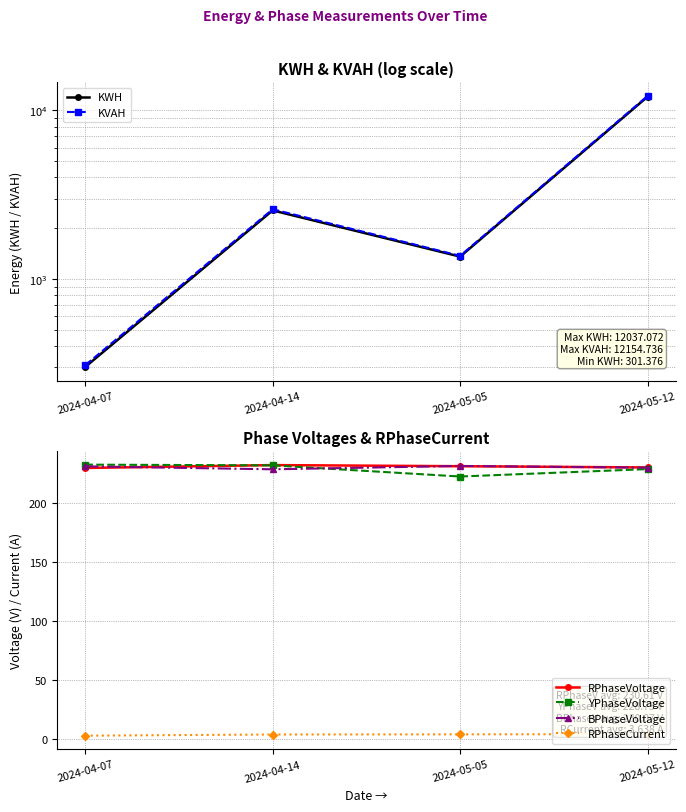

What is the highest value of the RPhaseVoltage series?

231.9